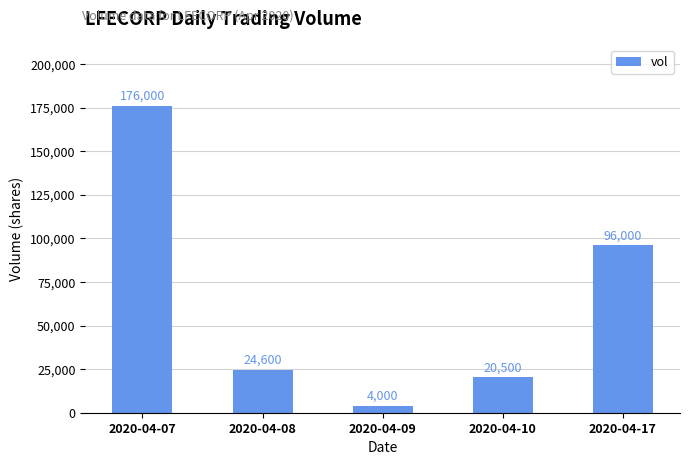

Is it true that the value at 2020-04-07 is 176000?

True